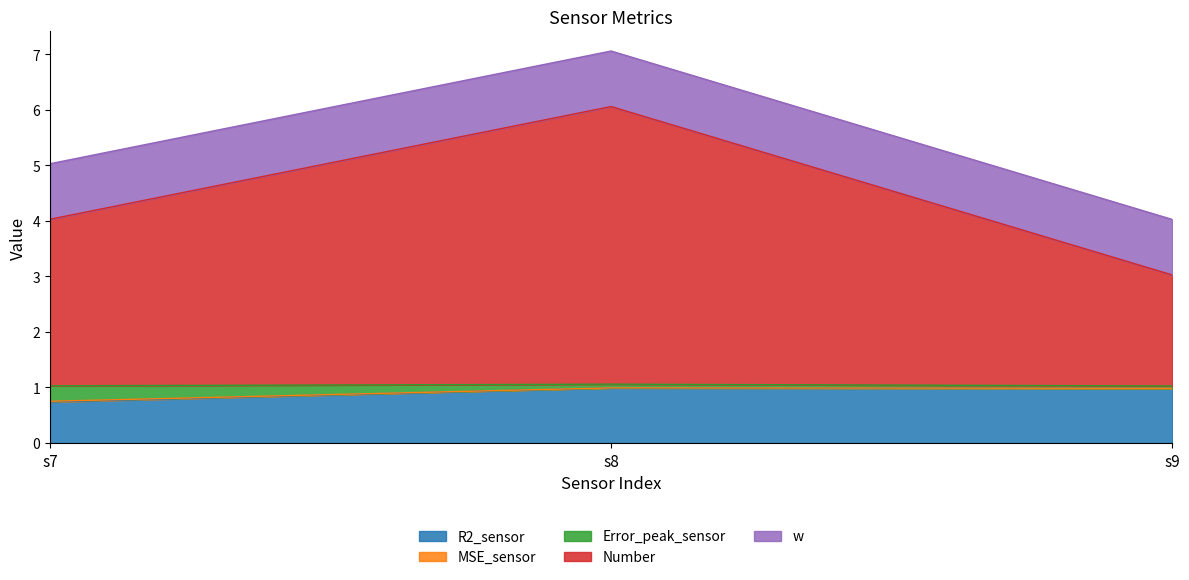

What is the total value across all series at s9?

4.0